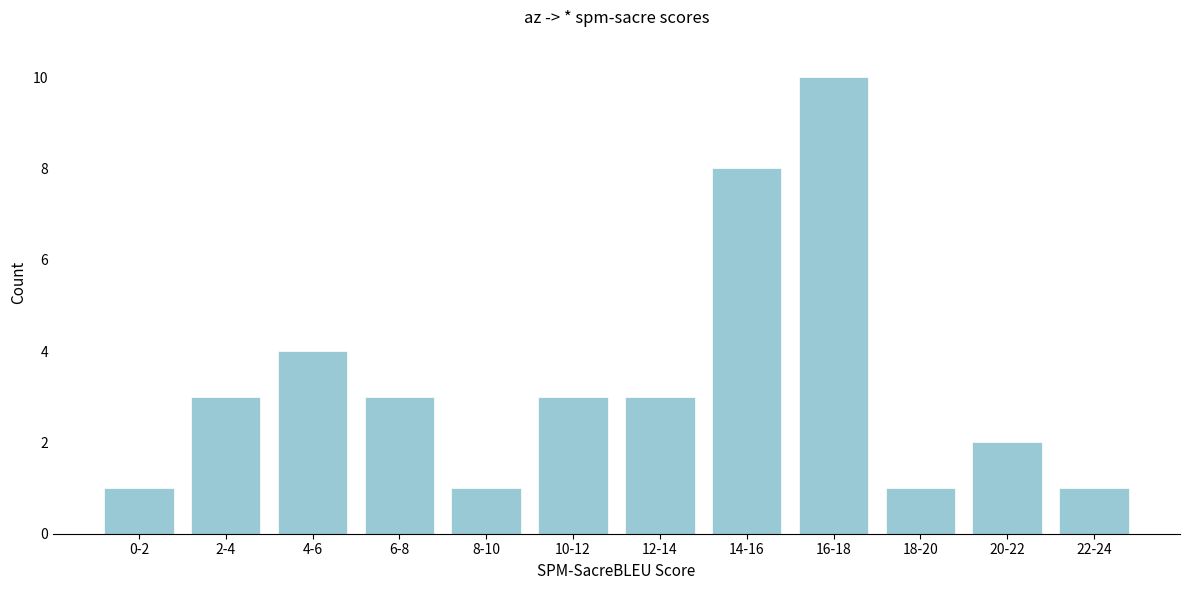

Reading right to left, list all the values displayed in this chart.

1	2	1	10	8	3	3	1	3	4	3	1